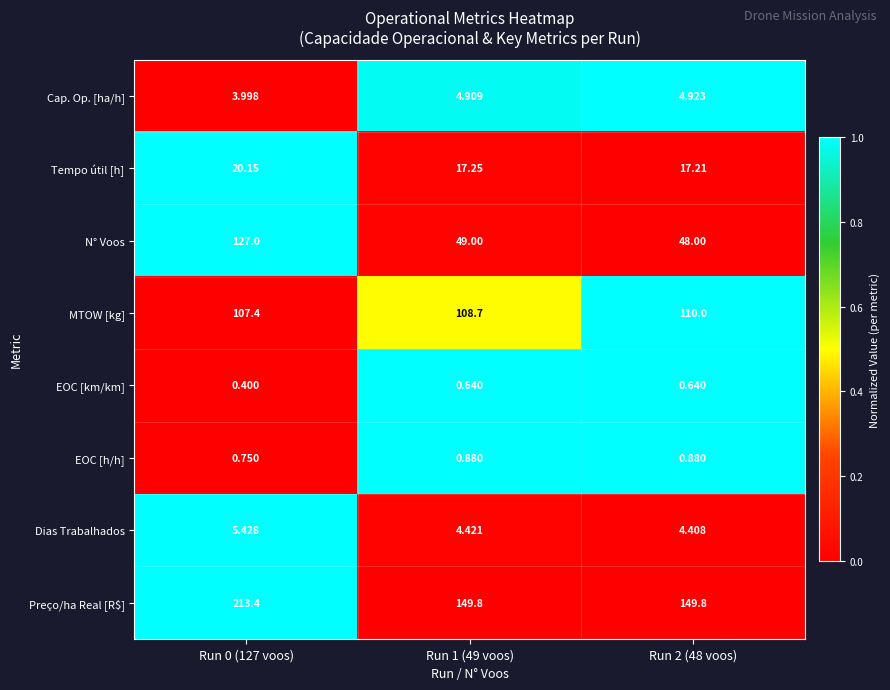

Which series has the largest total across all categories?

Preço/ha Real [R$]